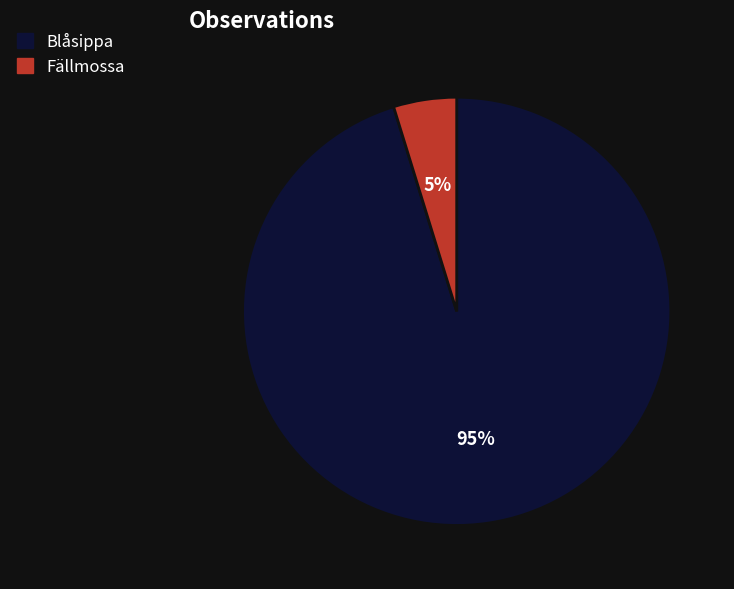

How many segments does this pie chart have?

2